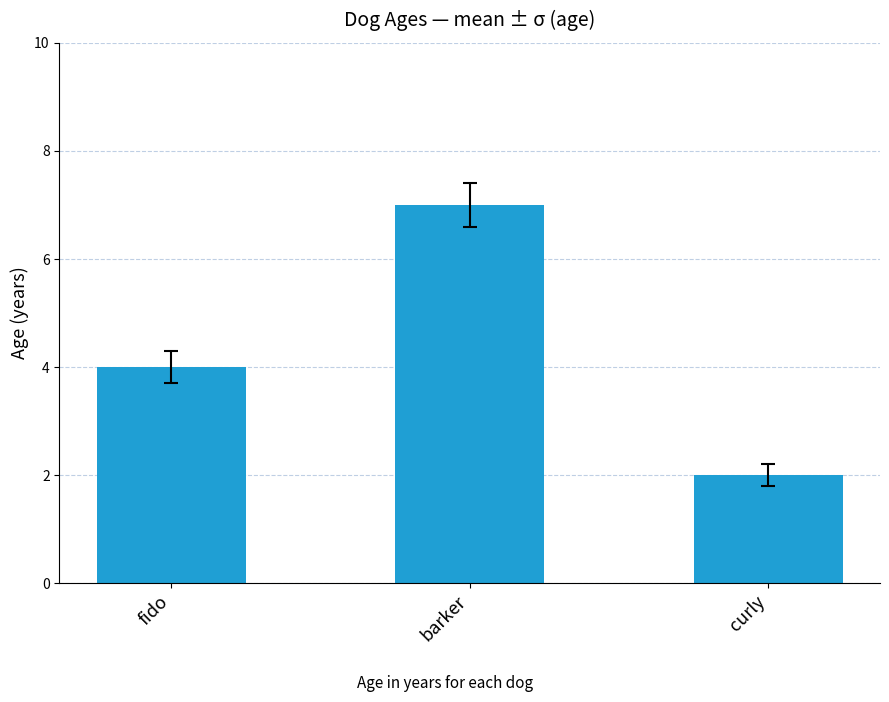

At which category does the chart reach its peak across all series?

barker